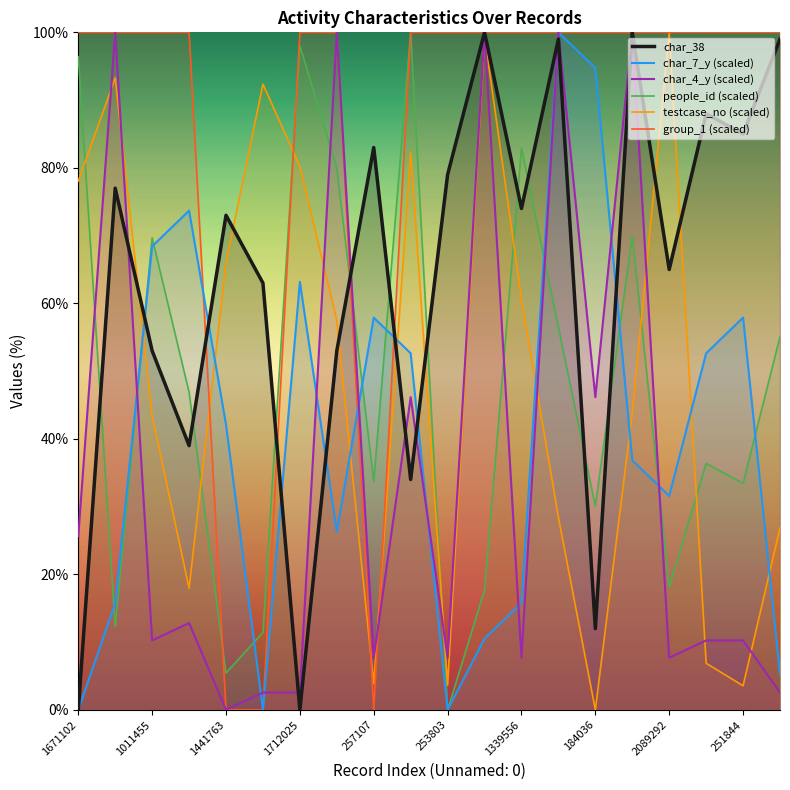

Reading left to right, transcribe all the data shown in this chart.

people_id: 96.4	12.3	69.7	46.9	5.4	11.4	98.0	80.0	33.7	100.0	0.0	17.7	82.9	56.5	30.1	70.0	18.2	36.4	33.4	55.1
testcase_no: 78.1	93.3	43.4	18.0	66.0	92.4	80.2	57.5	3.8	82.3	3.7	99.5	60.6	28.4	0.0	43.9	100.0	6.9	3.6	26.9
group_1: 100.0	100.0	100.0	100.0	0.0	0.0	100.0	100.0	0.0	100.0	100.0	100.0	100.0	100.0	100.0	100.0	100.0	100.0	100.0	100.0
char_38: 0.0	77.0	53.0	39.0	73.0	63.0	0.0	53.0	83.0	34.0	79.0	100.0	74.0	99.0	12.0	100.0	65.0	88.0	85.0	99.0
char_7_y: 0.0	15.8	68.4	73.7	42.1	0.0	63.2	26.3	57.9	52.6	0.0	10.5	15.8	100.0	94.7	36.8	31.6	52.6	57.9	5.3
char_4_y: 25.6	100.0	10.3	12.8	0.0	2.6	2.6	100.0	7.7	46.2	7.7	100.0	7.7	100.0	46.2	100.0	7.7	10.3	10.3	2.6